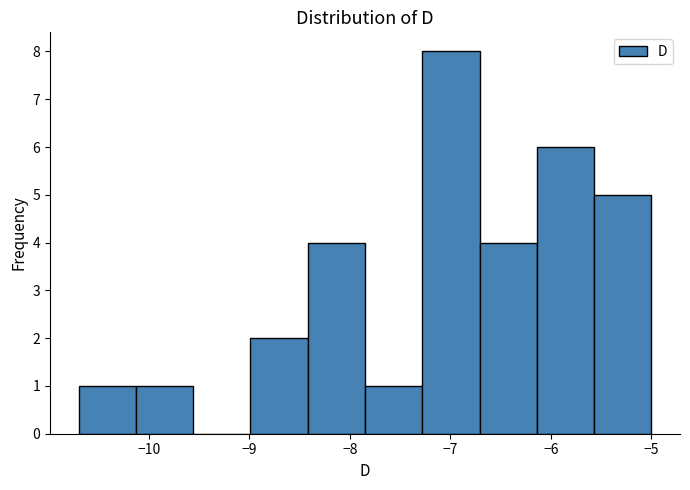

Reading left to right, list every bar in this chart as the range it spans on the x-axis followed by its height. Neither the bar edges nor the heights are printed on the chart, so give them approximately, as read against the axes.

-10.70 to -10.13: 1
-10.13 to -9.56: 1
-9.56 to -8.99: 0
-8.99 to -8.42: 2
-8.42 to -7.85: 4
-7.85 to -7.28: 1
-7.28 to -6.71: 8
-6.71 to -6.14: 4
-6.14 to -5.57: 6
-5.57 to -5.00: 5